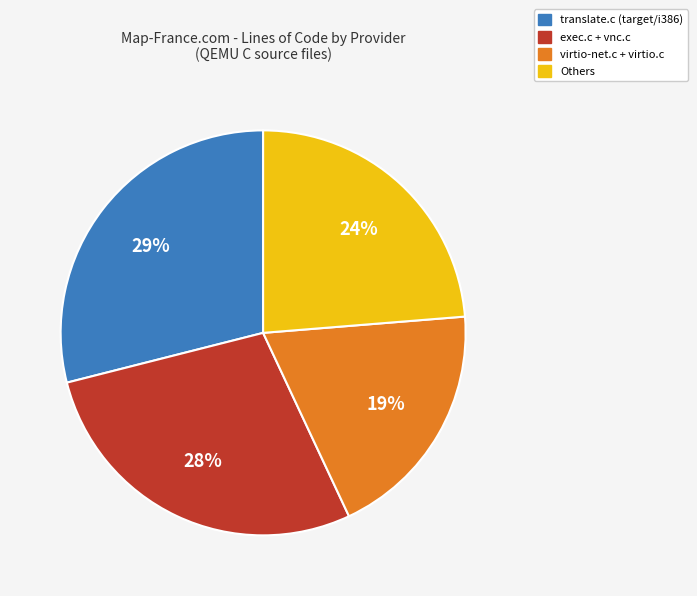

To the nearest percent, what is the average slice percentage?

25%